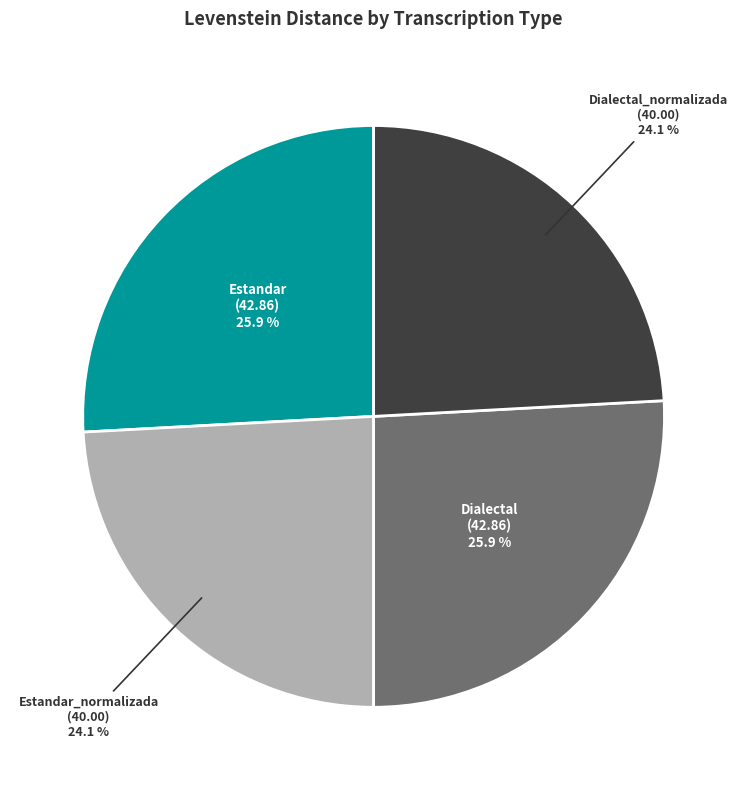

To the nearest percent, what is the combined percentage of Estandar and Dialectal_normalizada?

50%